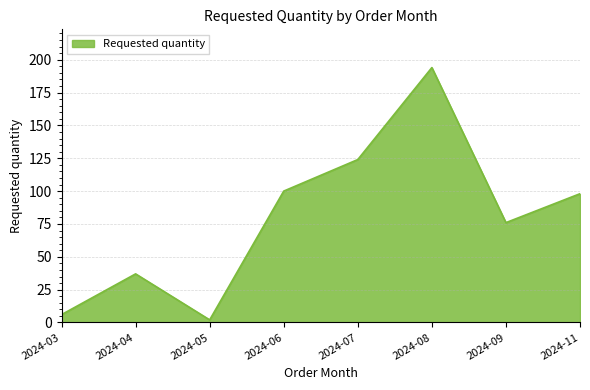

What is the ratio of the value at 2024-07 to the value at 2024-06?

1.2